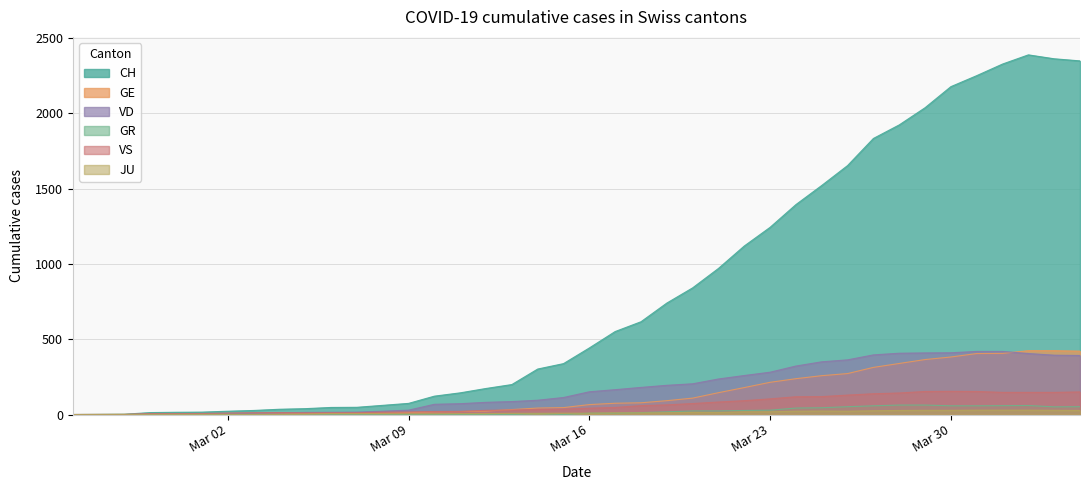

Which series has the widest spread of values?

CH